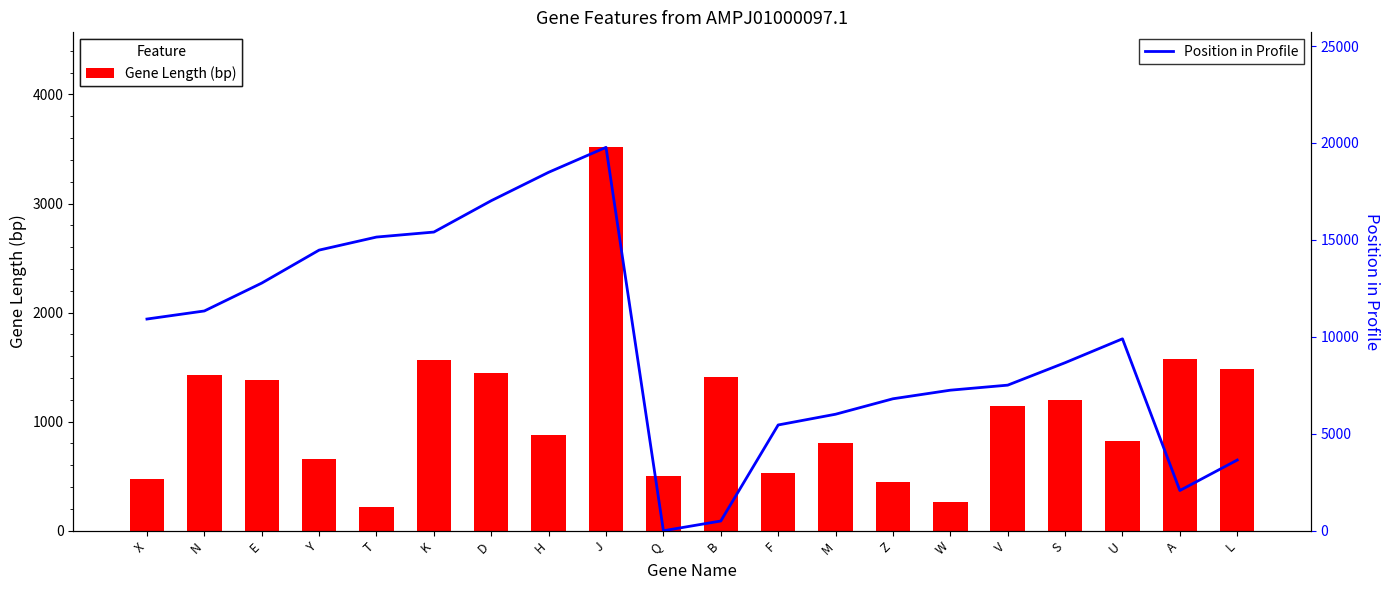

Reading left to right, extract all data points from this chart.

Gene Length (bp): X=470	N=1427	E=1378	Y=662	T=218	K=1562	D=1448	H=881	J=3515	Q=503	B=1406	F=530	M=800	Z=446	W=260	V=1142	S=1202	U=824	A=1574	L=1487
Position in Profile: X=10920	N=11336	E=12774	Y=14475	T=15148	K=15406	D=17024	H=18489	J=19775	Q=0	B=503	F=5456	M=6010	Z=6807	W=7250	V=7510	S=8667	U=9900	A=2076	L=3647